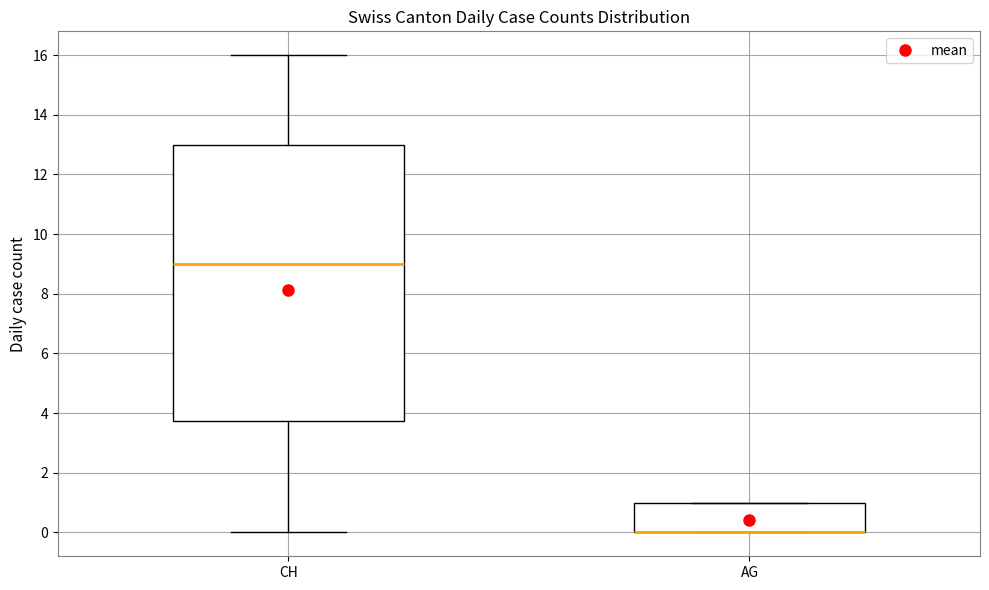

Comparing the boxes themselves (not the whiskers), which one is the tallest?

CH